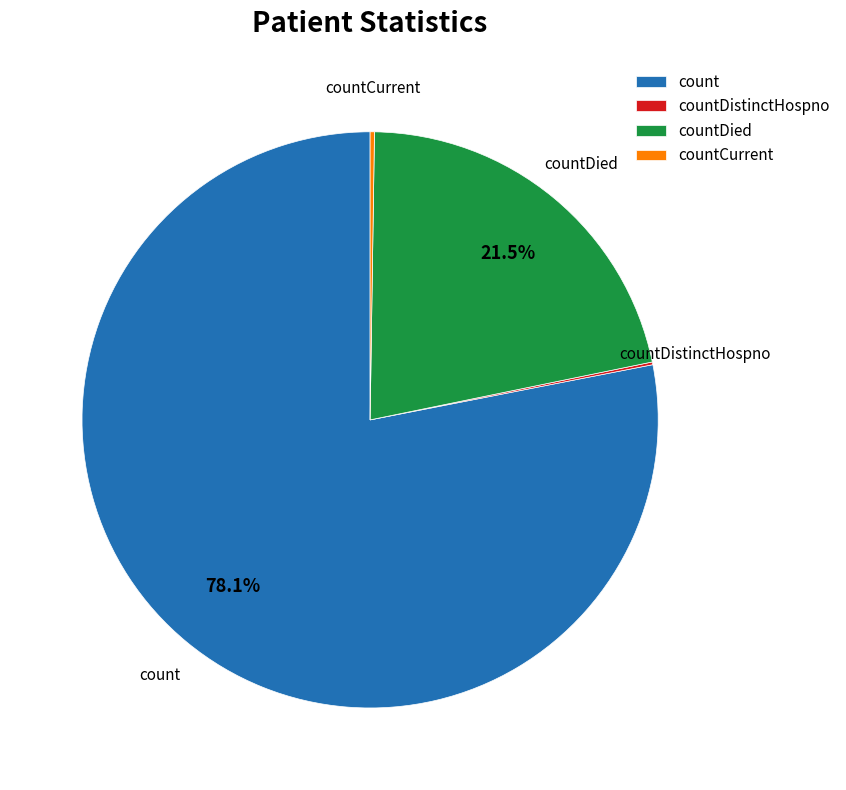

What portion of the pie excludes count?

21.9%